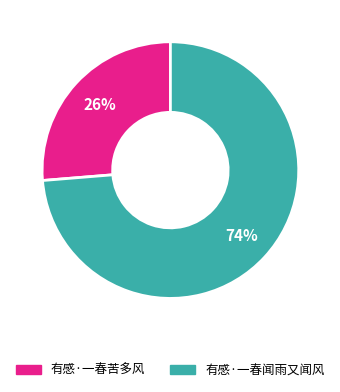

How many slices are in this pie chart?

2